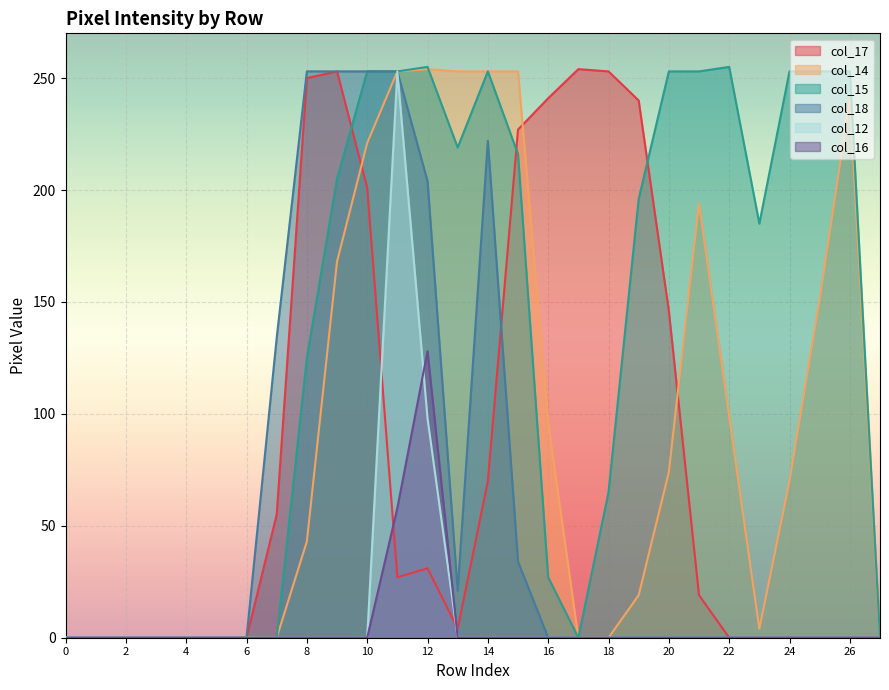

True or false: col_15 and col_12 cross at least once.

False